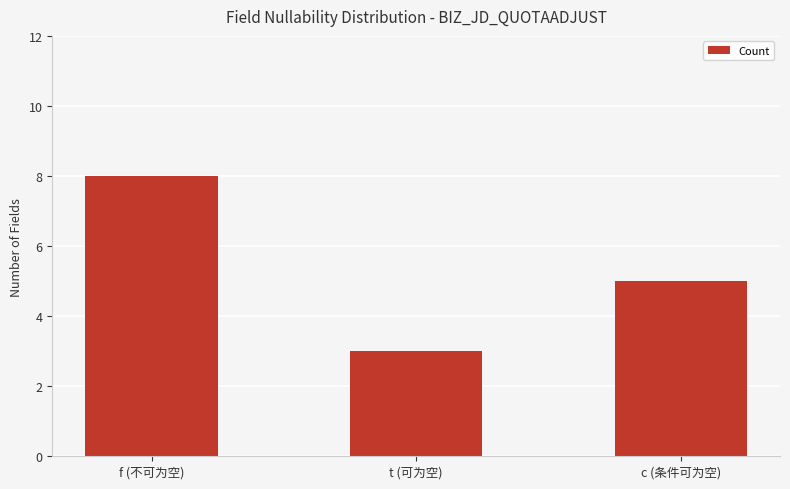

What is the sum of the values at c (条件可为空) and t (可为空)?

8